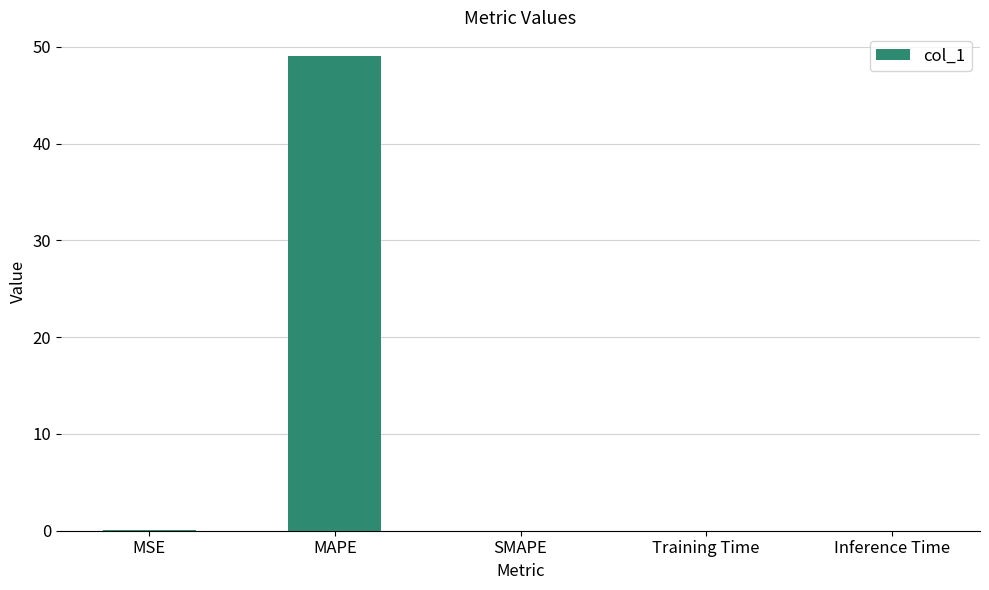

Which label corresponds to the largest value in the chart?

MAPE